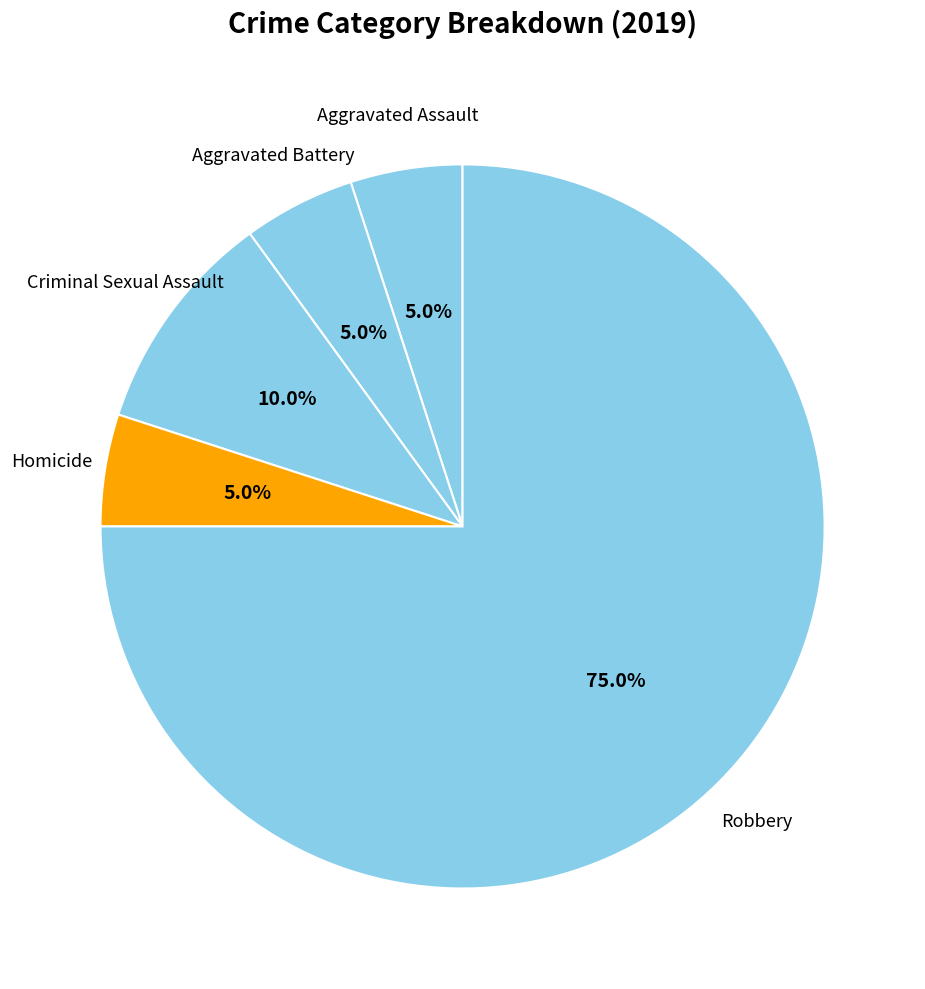

Does any single category account for the majority?

Yes